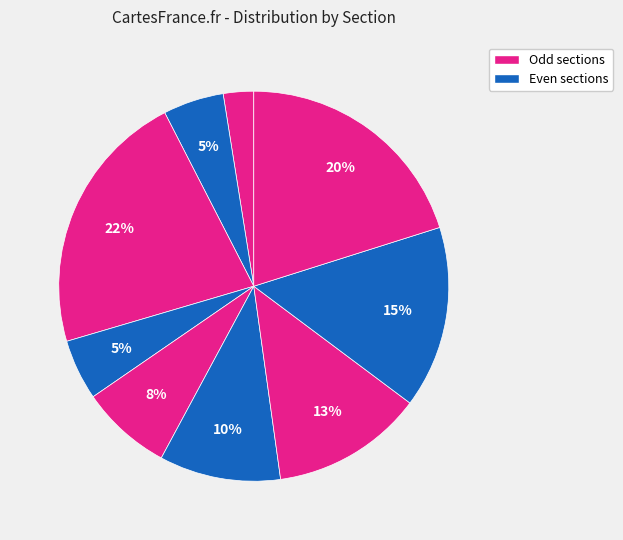

Is there any slice that represents more than half of the pie?

No